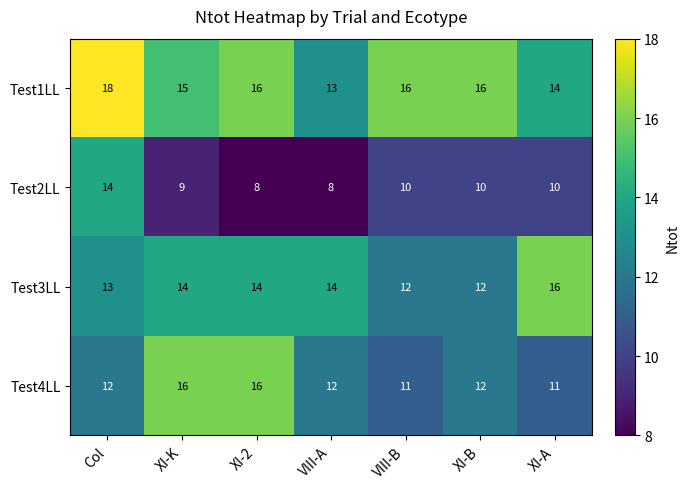

How many distinct data groups are displayed?

4